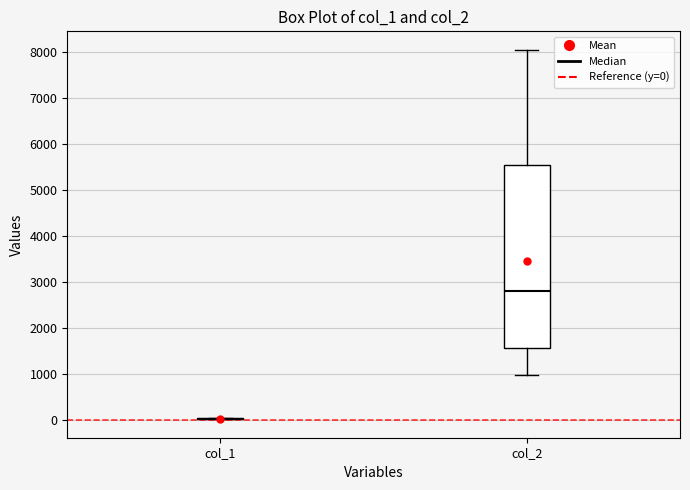

Reading left to right, transcribe this box plot: for each box, give where its median line is, the range the box spans, and where its two whiskers end, as read against the y-axis. The values are not printed on the chart, so give them approximately, as read against the axis.

col_1: box collapsed to a line at 0, whiskers 0 to 0
col_2: median 2800, box 1600 to 5600, whiskers 1000 to 8000